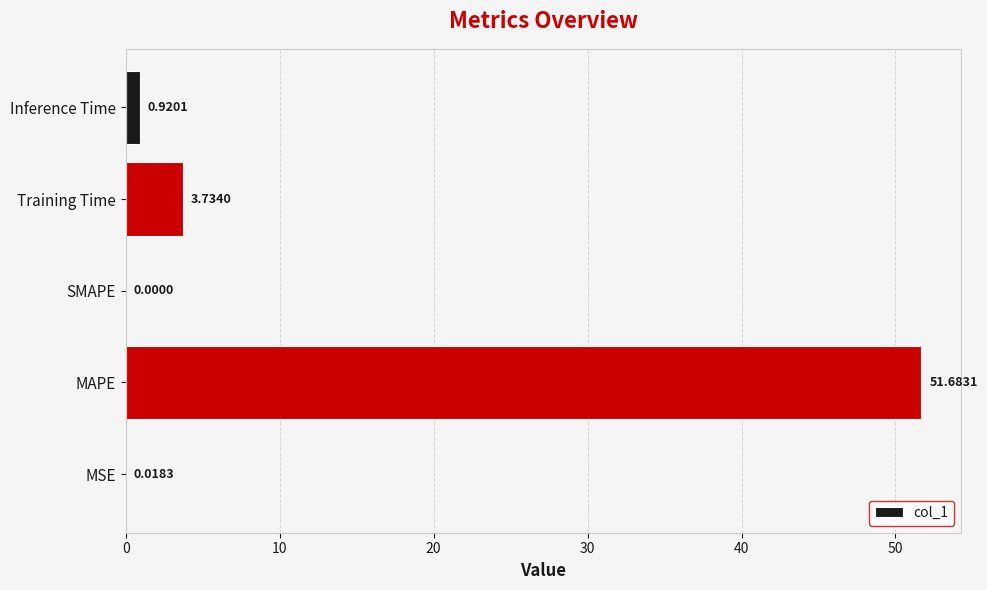

Between SMAPE and Training Time, which is larger?

Training Time